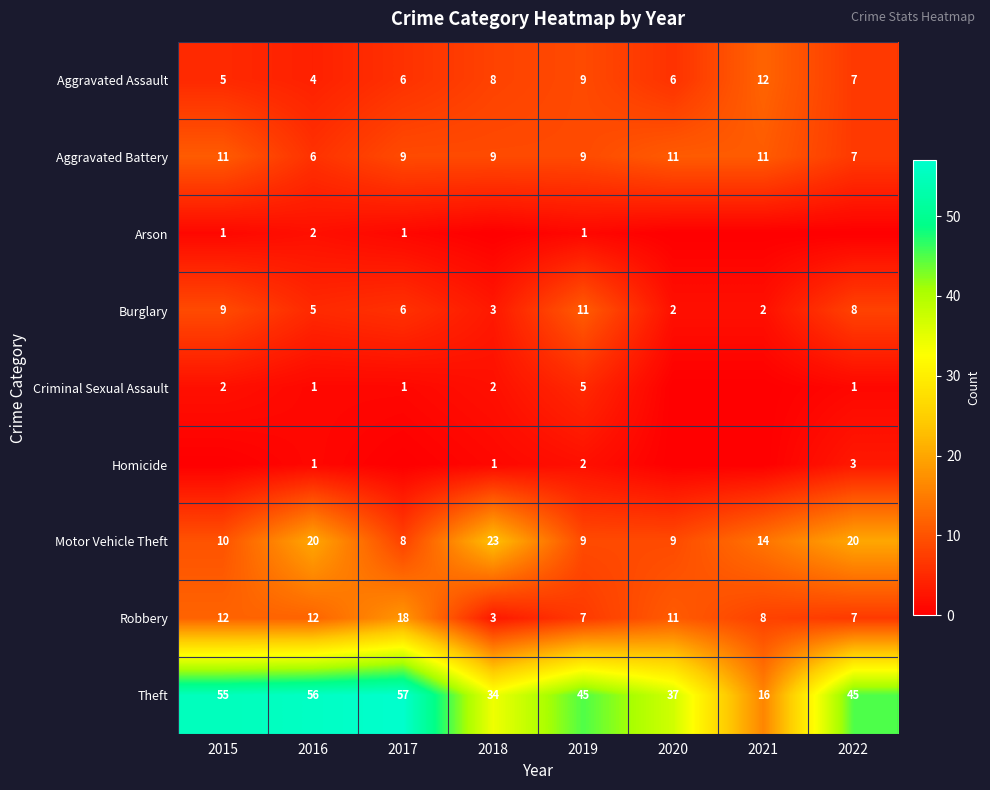

Where does the Burglary series first go above 6?

2015